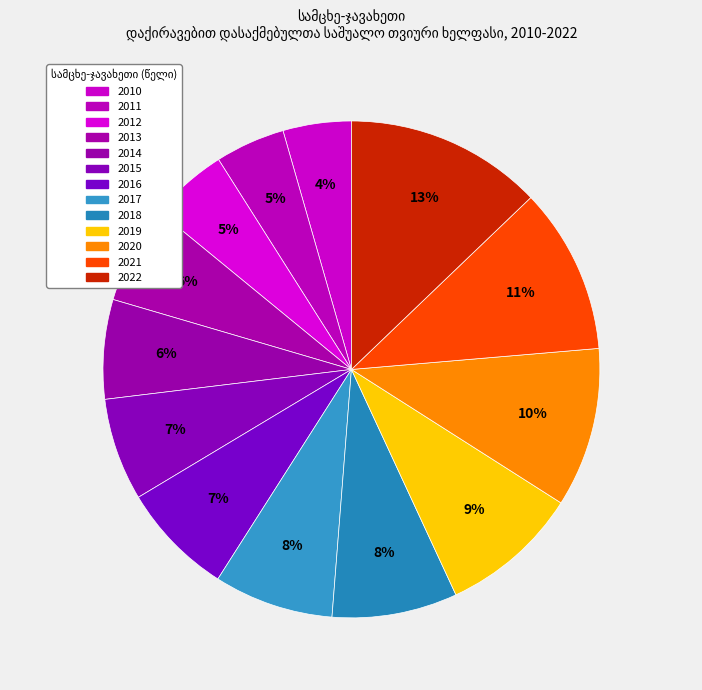

Which category has the biggest portion of the pie?

2022